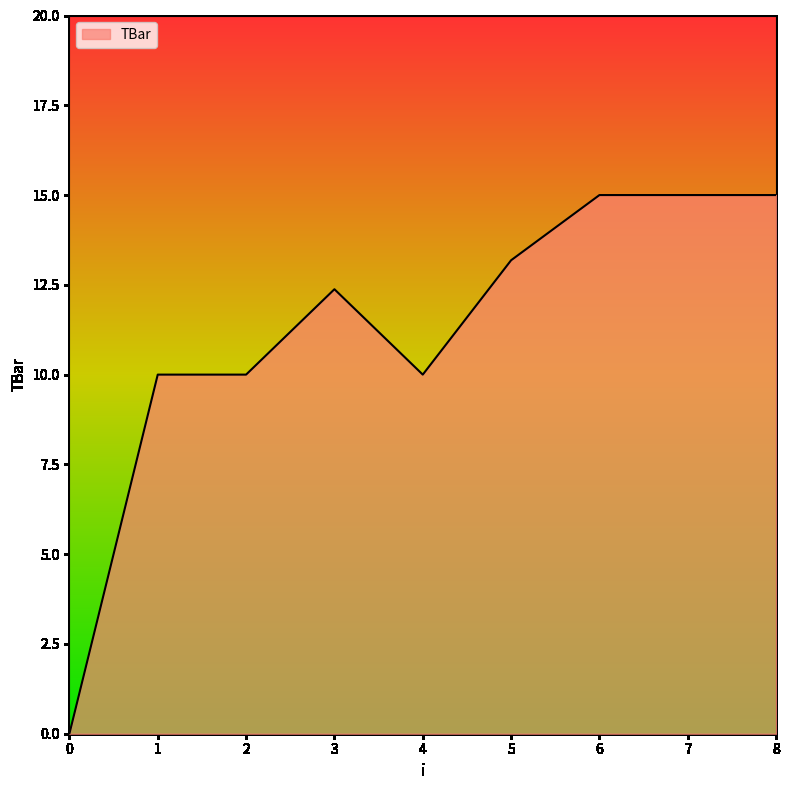

What is the approximate value at 1?

10.0